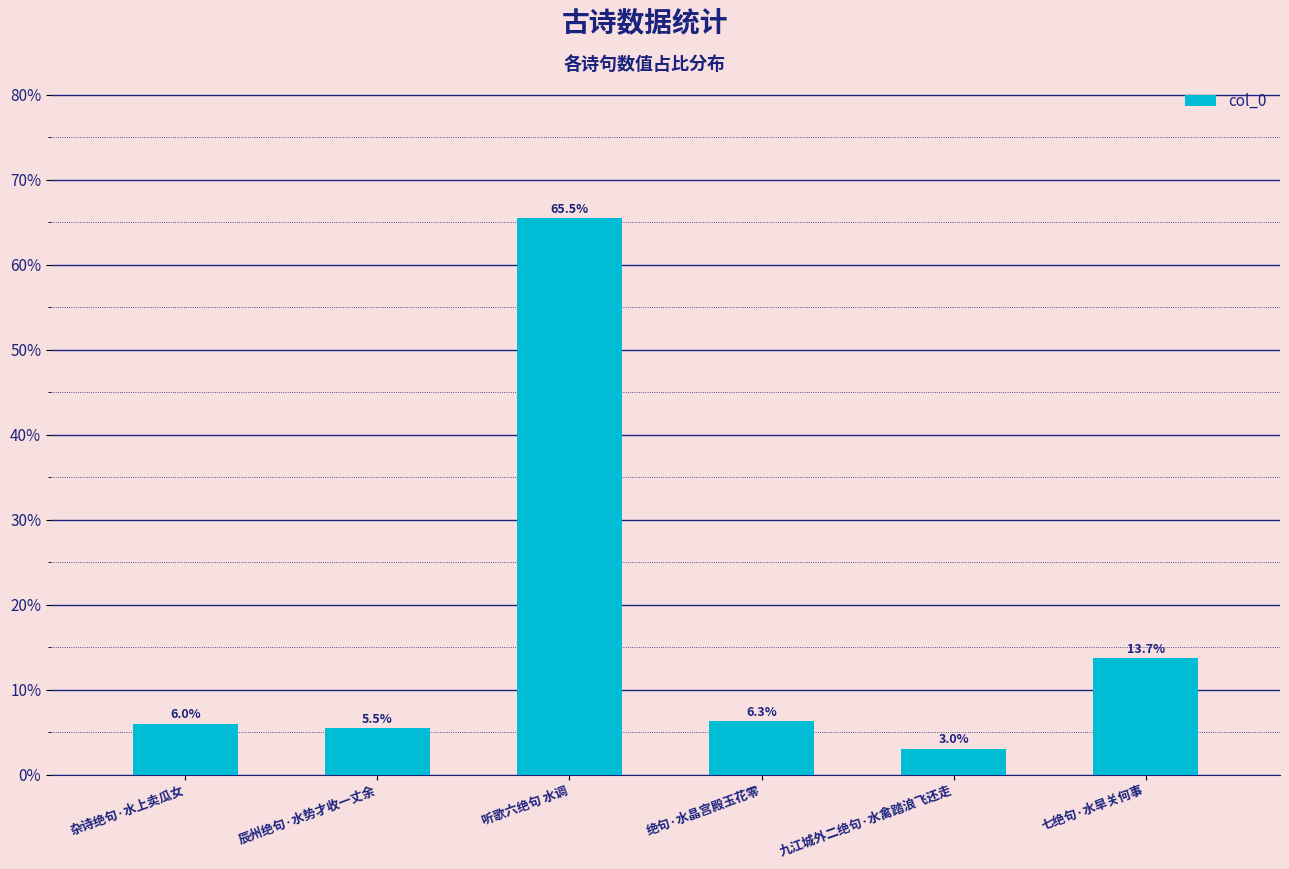

List the labels in order of value, largest first.

听歌六绝句 水调, 七绝句·水旱关何事, 绝句·水晶宫殿玉花零, 杂诗绝句·水上卖瓜女, 辰州绝句·水势才收一丈余, 九江城外二绝句·水禽踏浪飞还走